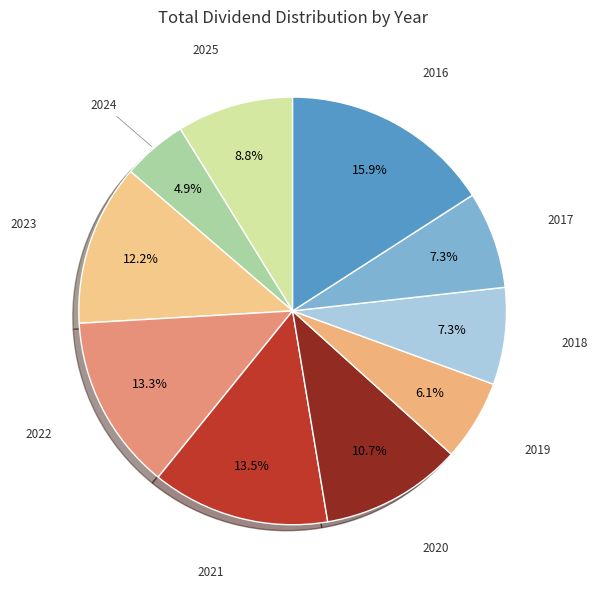

To the nearest percent, what is the difference between the 2025 and 2021 slice percentages?

5%